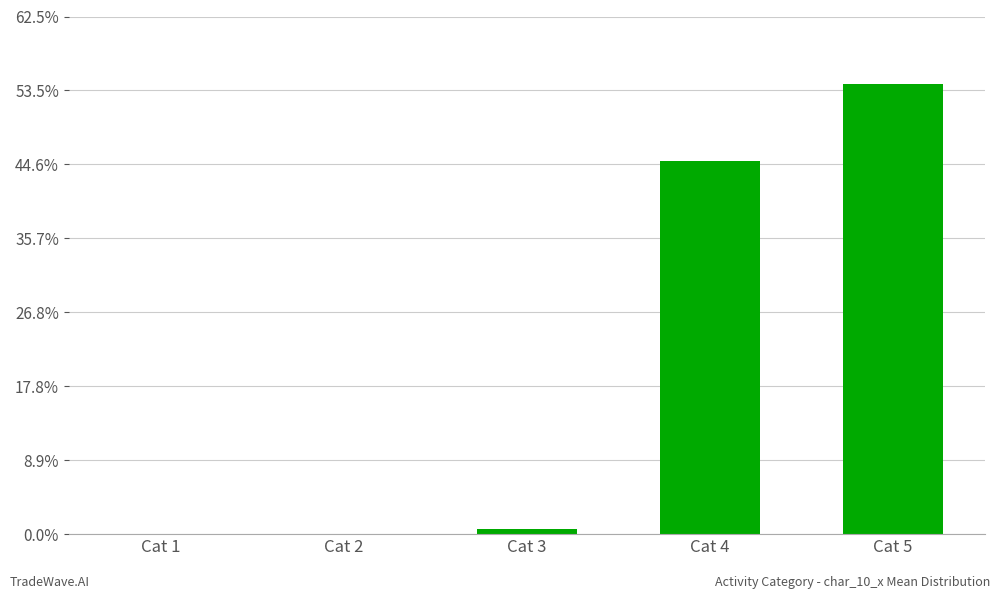

List the labels in order of value, smallest first.

Cat 1, Cat 2, Cat 3, Cat 4, Cat 5